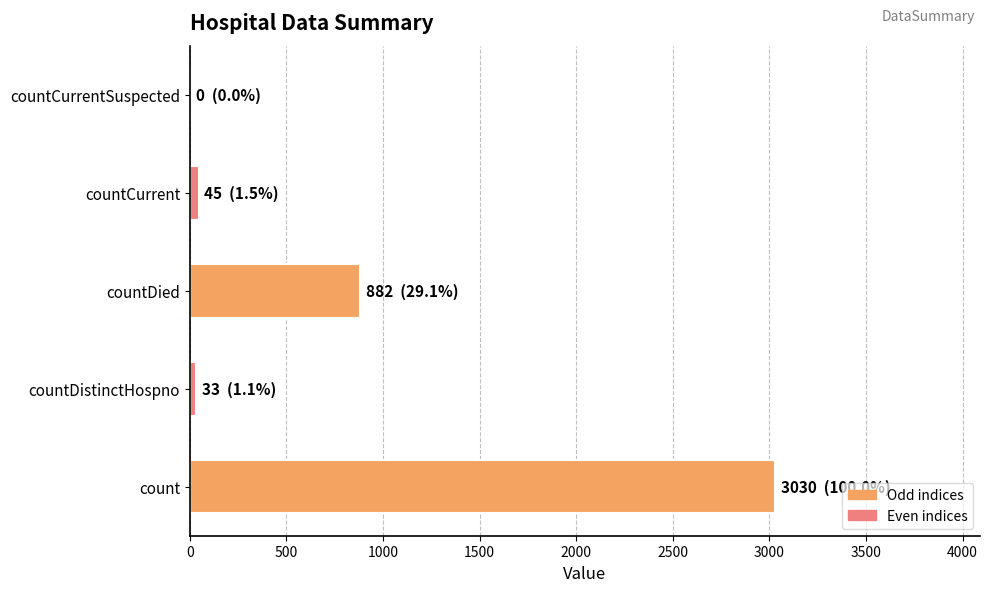

Read the value at countDied.

882